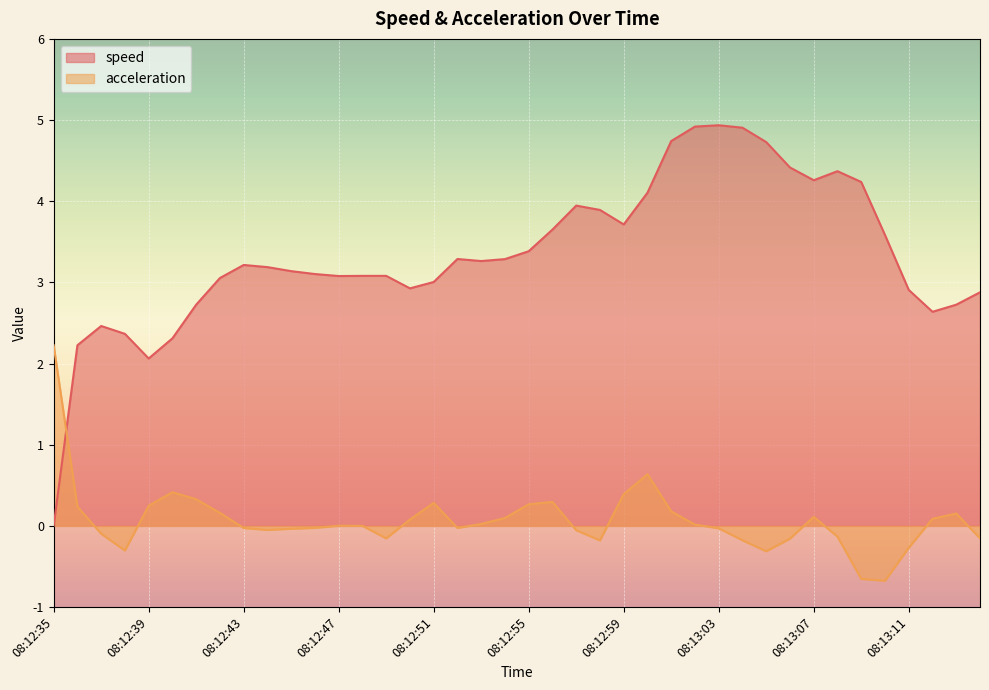

What is the average value of the acceleration series?

0.1